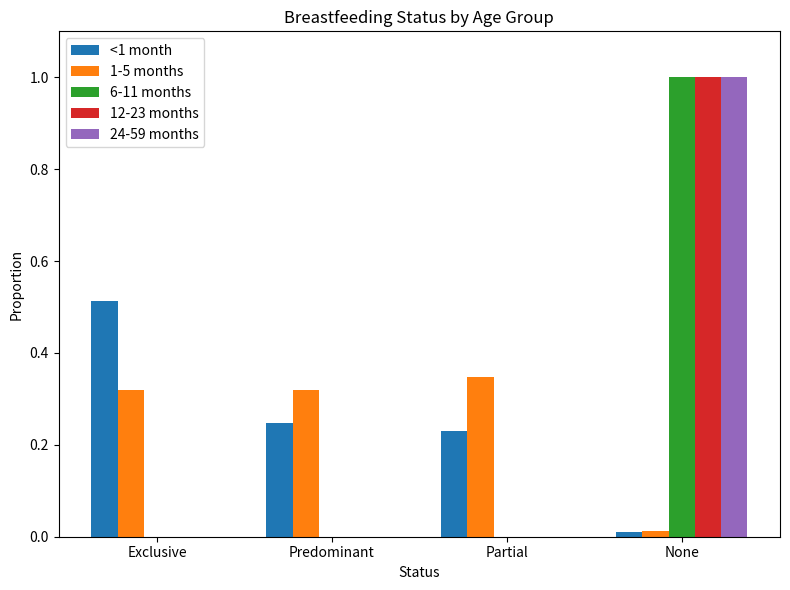

At which category does the chart reach its peak across all series?

None